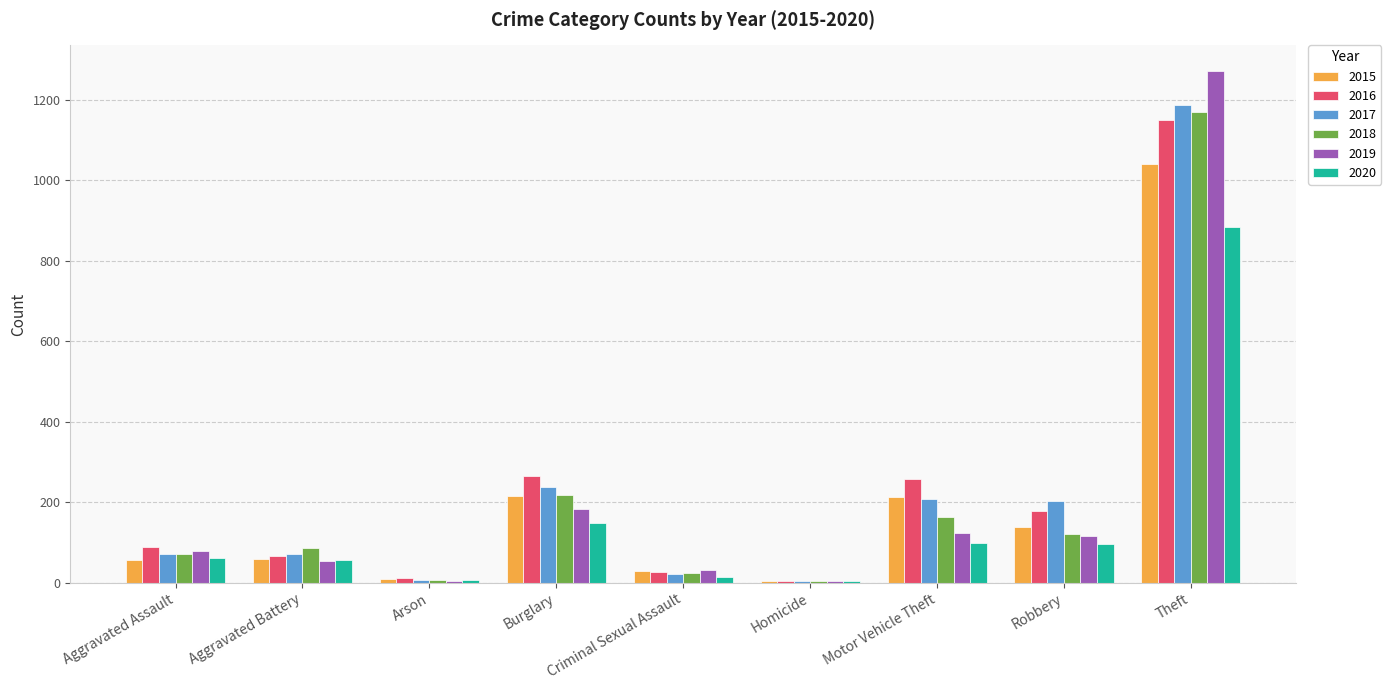

Count the number of categories in the chart.

9